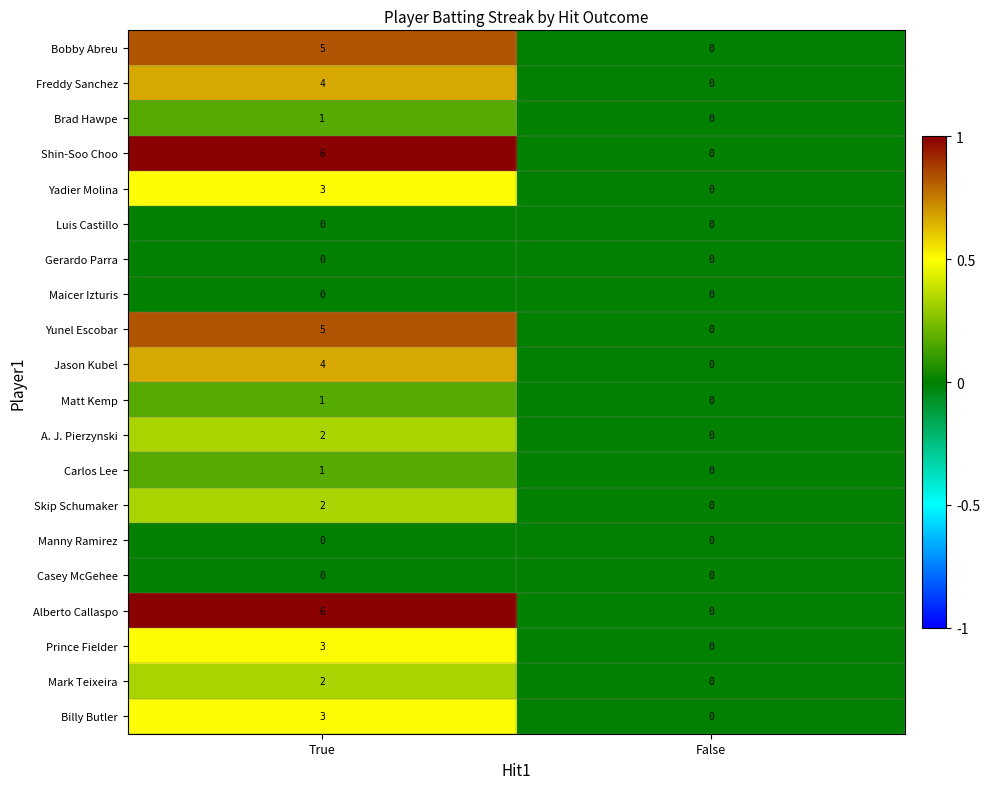

List the labels in order of Freddy Sanchez value, smallest first.

False, True